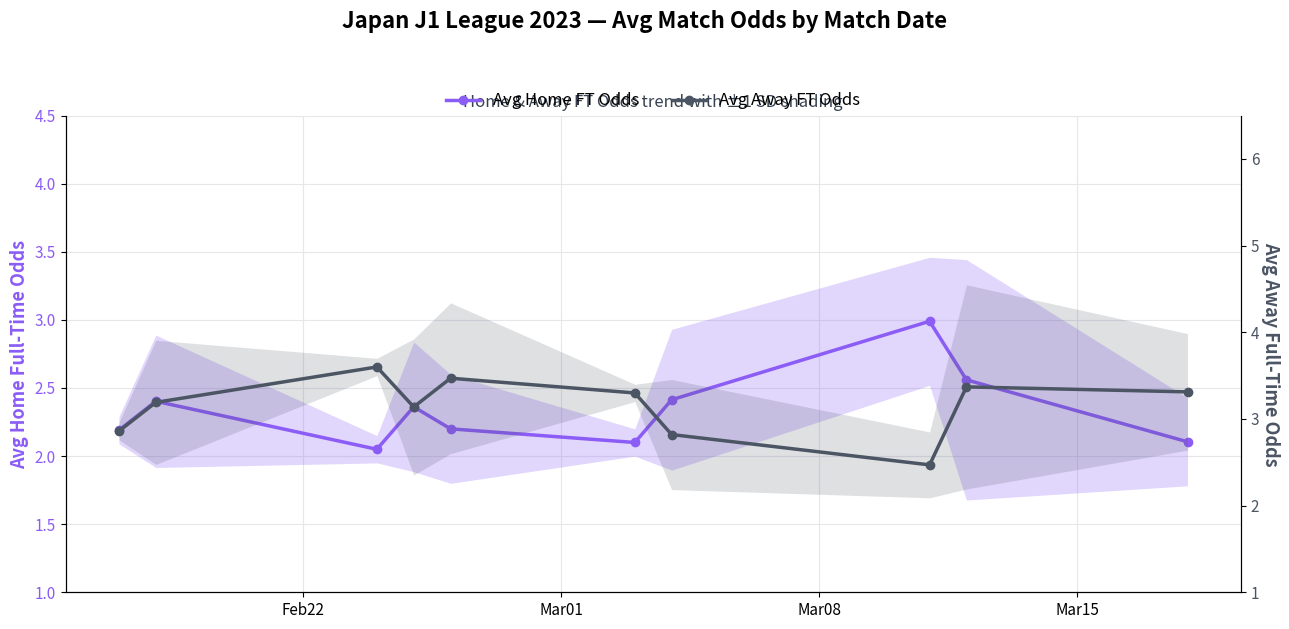

Reading left to right, transcribe all the data shown in this chart.

Avg Home FT Odds: 2.2	2.4	2.0	2.4	2.2	2.1	2.4	3.0	2.6	2.1
Avg Away FT Odds: 2.9	3.2	3.6	3.1	3.5	3.3	2.8	2.5	3.4	3.3